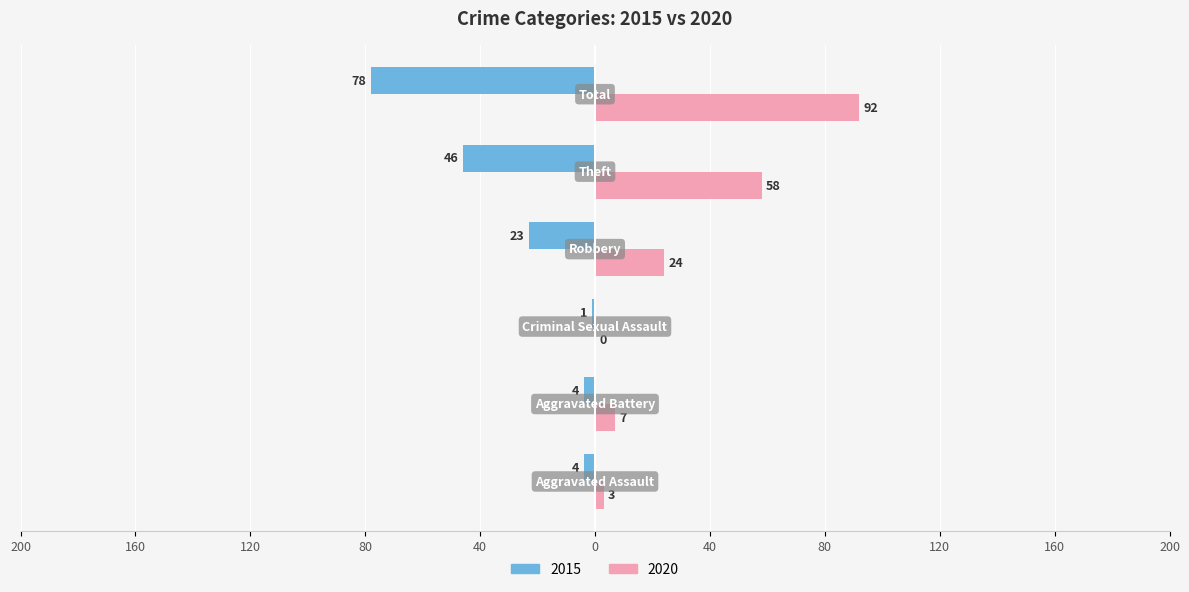

What are all the series names shown in the legend?

2015, 2020